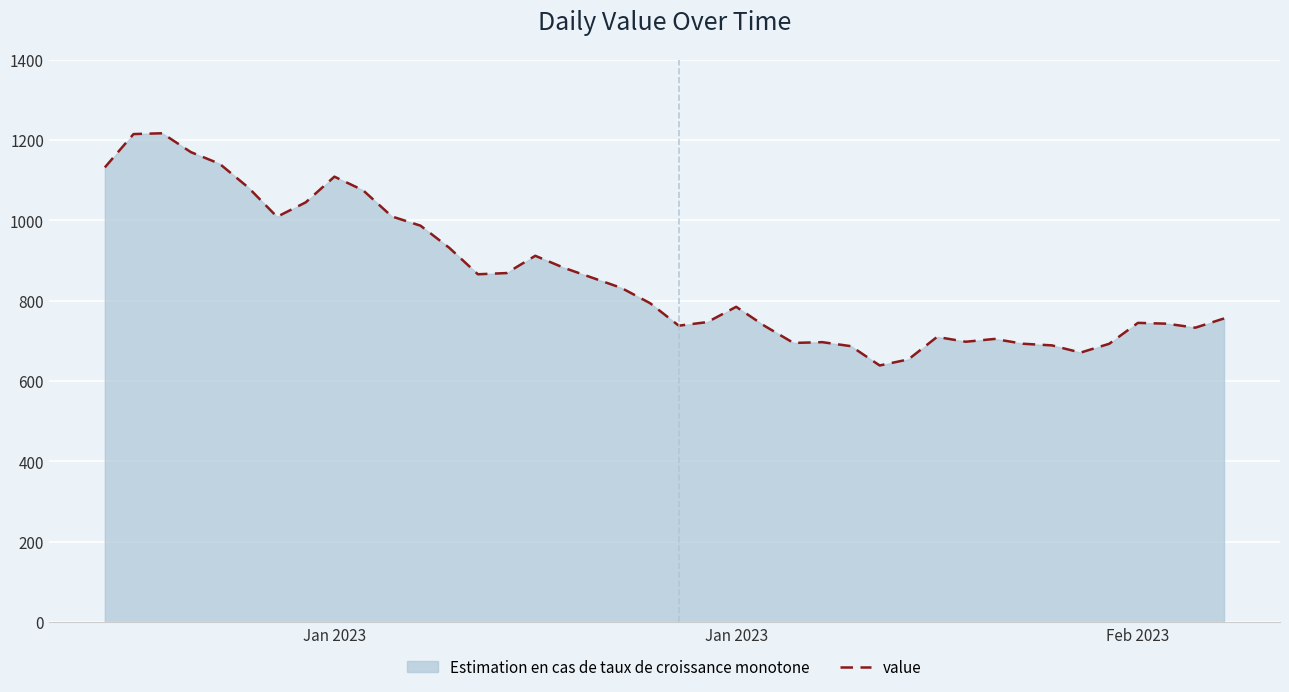

Reading left to right, what are all the values shown in this chart?

1132	1215	1217	1170	1141	1082	1009	1045	1109	1075	1010	987	932	866	869	912	882	857	832	794	738	747	785	737	695	697	687	639	654	710	698	705	693	689	671	693	745	743	733	756